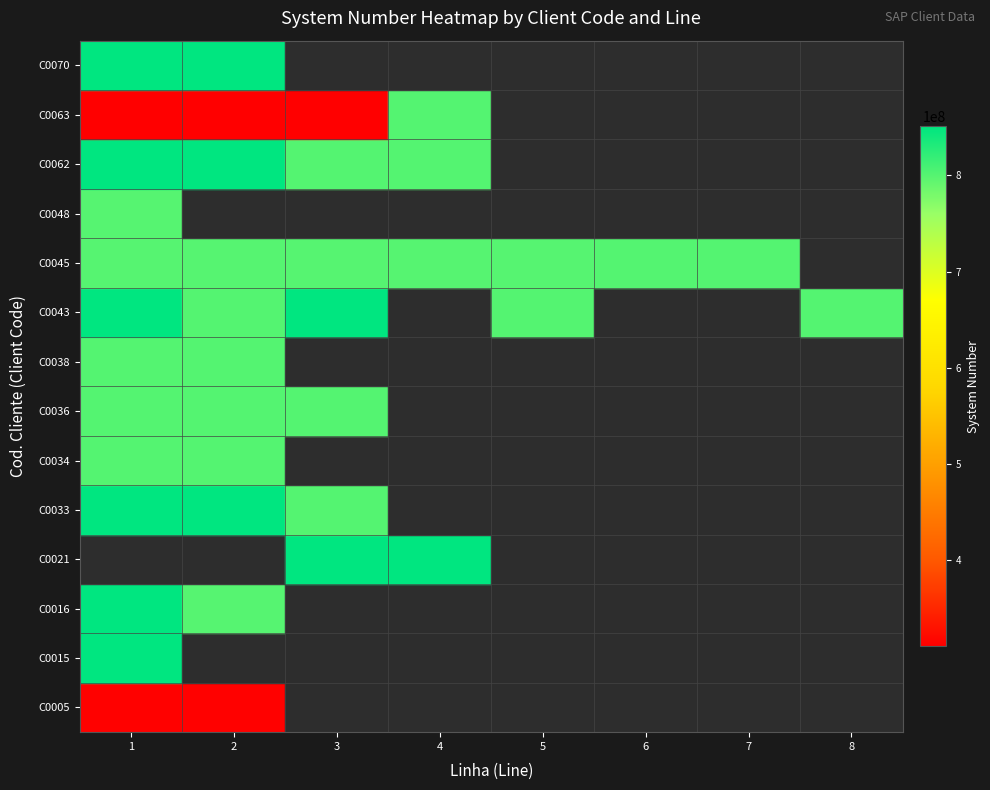

What is the lowest value of the C0015 series?

850712214.0